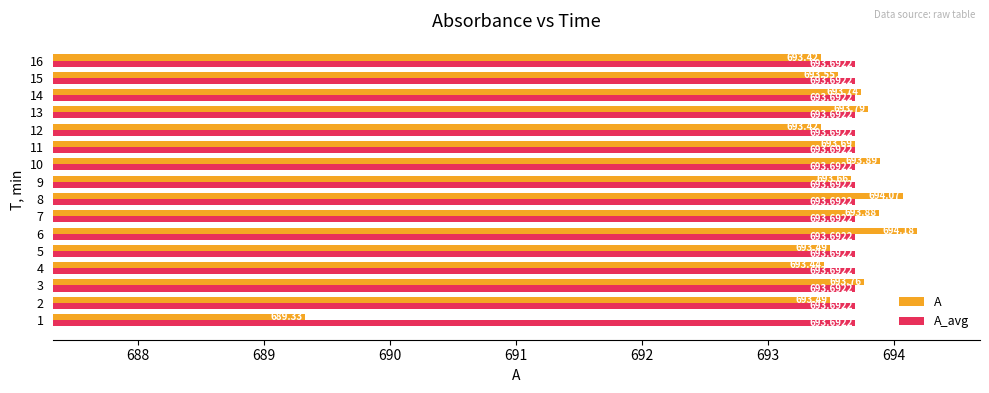

List the series in order of their overall mean, highest first.

A_avg, A